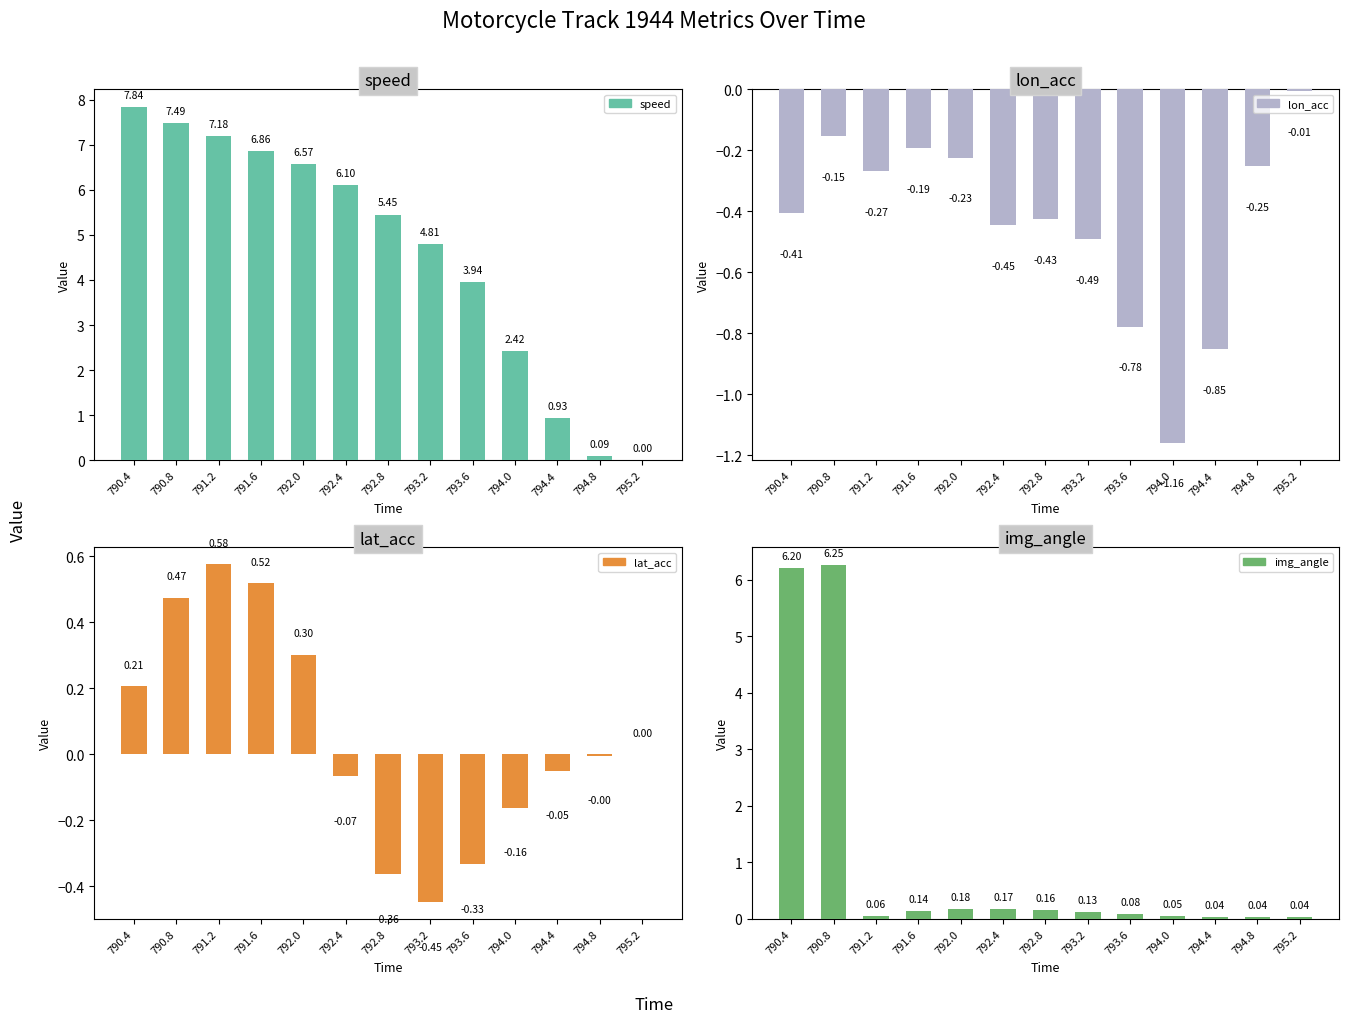

Between 791.6 and 793.6, which series saw the biggest shift?

speed